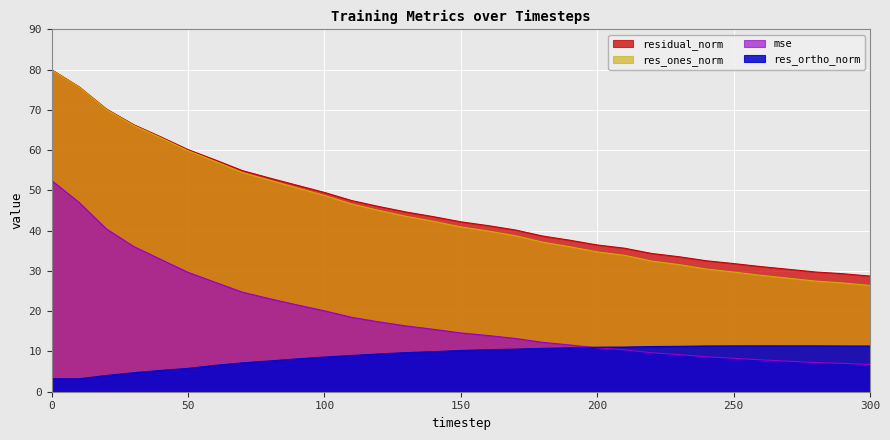

At how many categories does at least one series exceed 66?

4